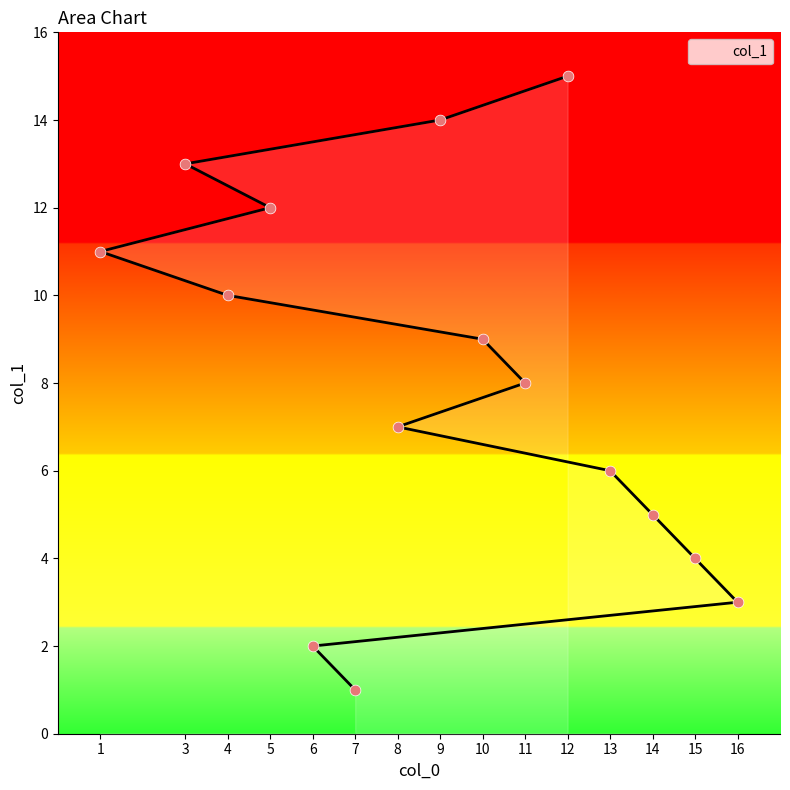

What is the change in value from 15 to 14?

+1